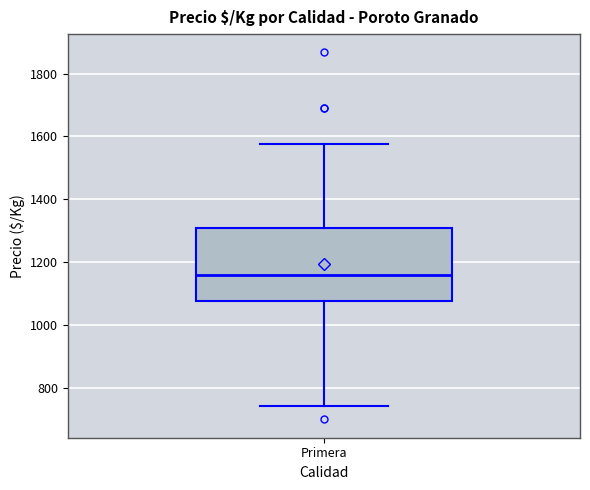

Read this box plot against the y-axis: the position of the median line, the range covered by the box, and the ends of both whiskers. The values are not printed on the chart, so give them approximately, as read against the axis.

median 1160, box 1080 to 1300, whiskers 740 to 1580